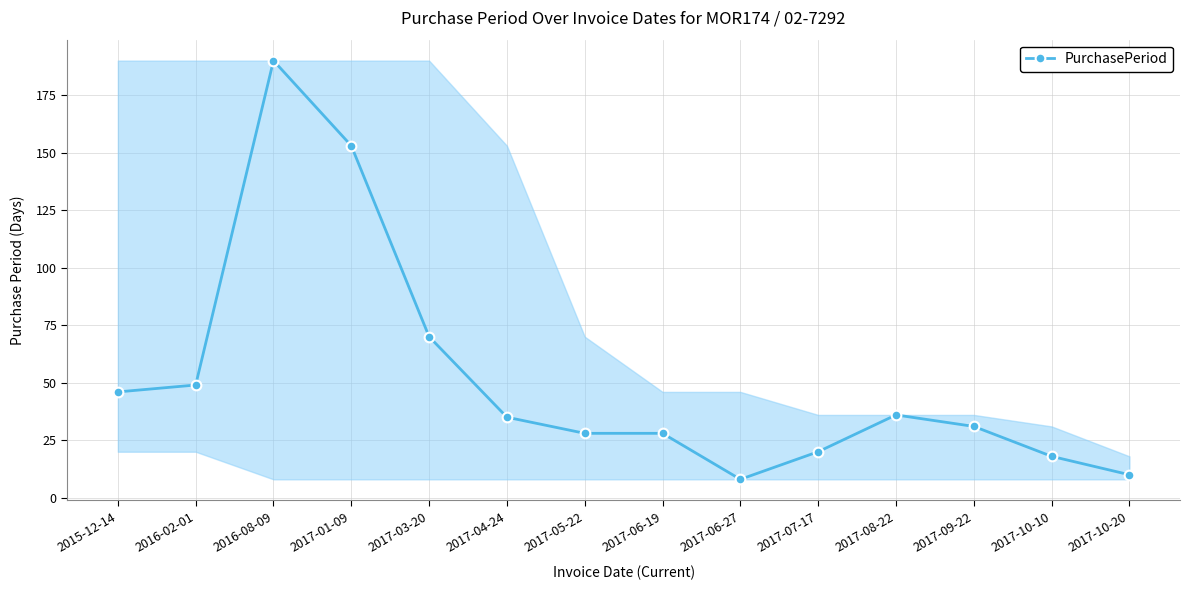

True or false: the data has more than 0 interior local peaks.

True